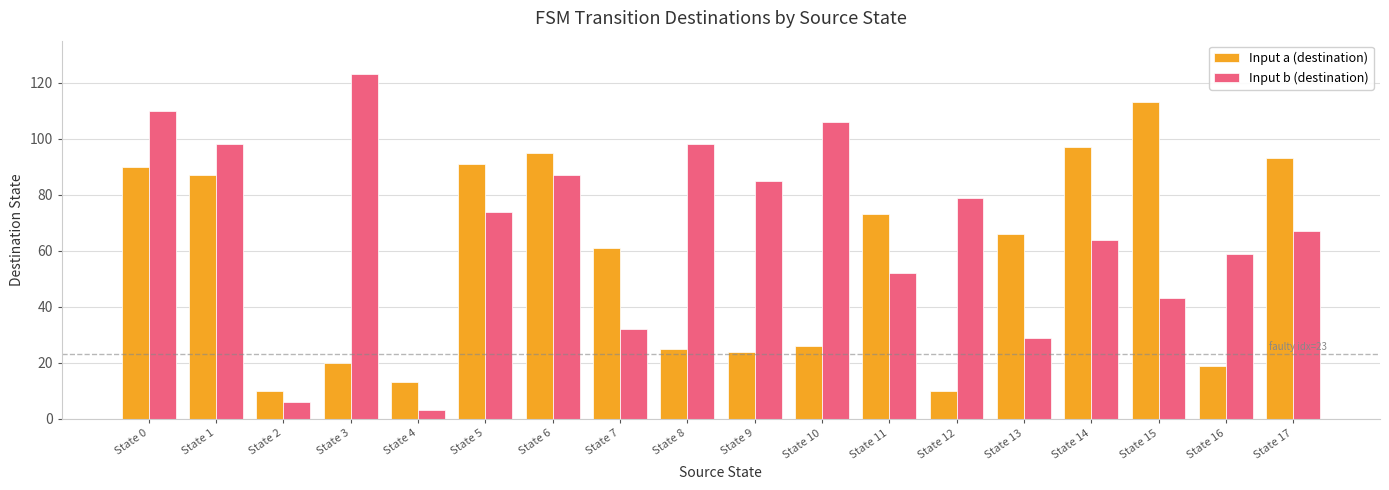

What is the difference between the highest and lowest values at State 12?

69